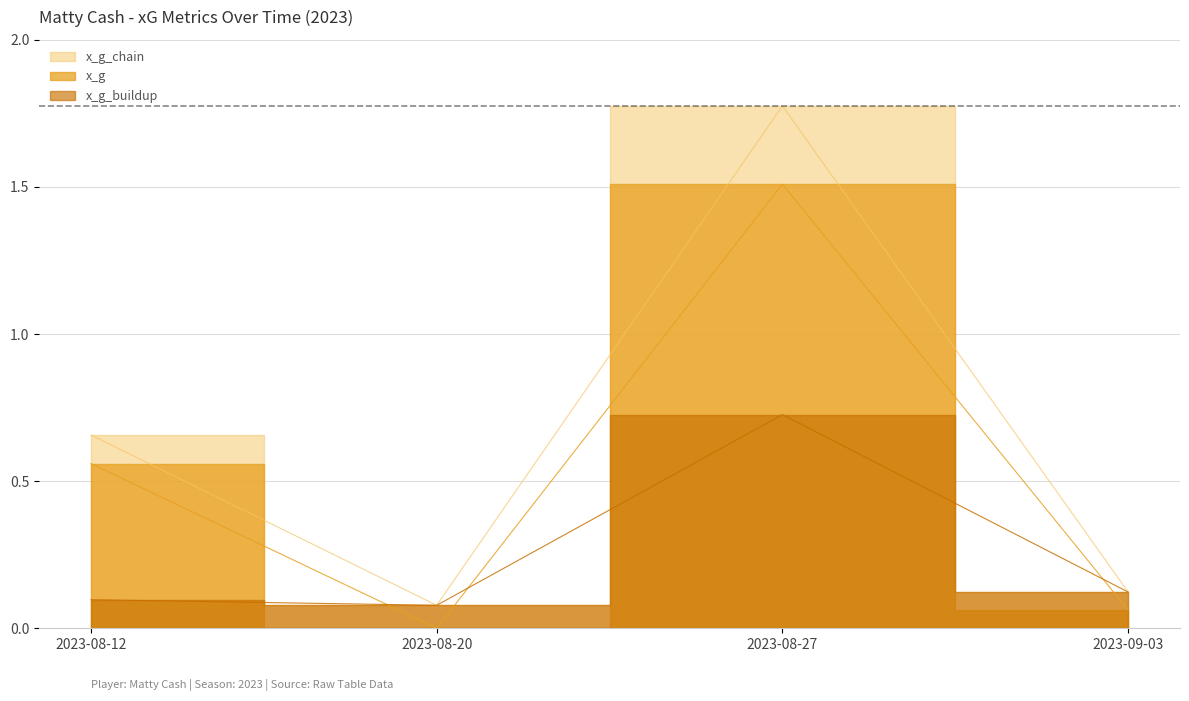

Which label corresponds to the smallest value in the chart?

2023-08-20